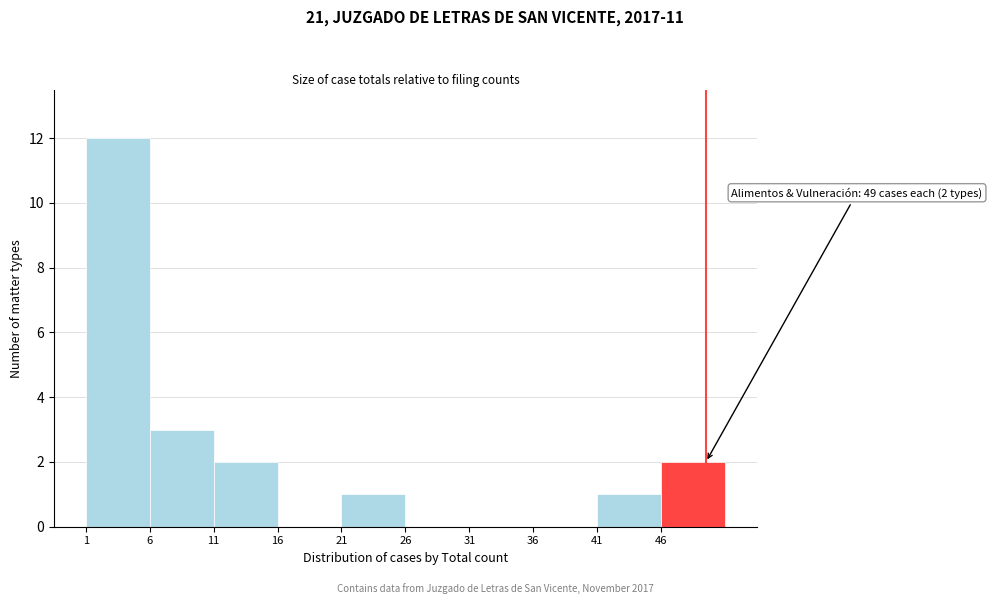

Which range on the x-axis has the tallest bar?

0.5 to 5.5